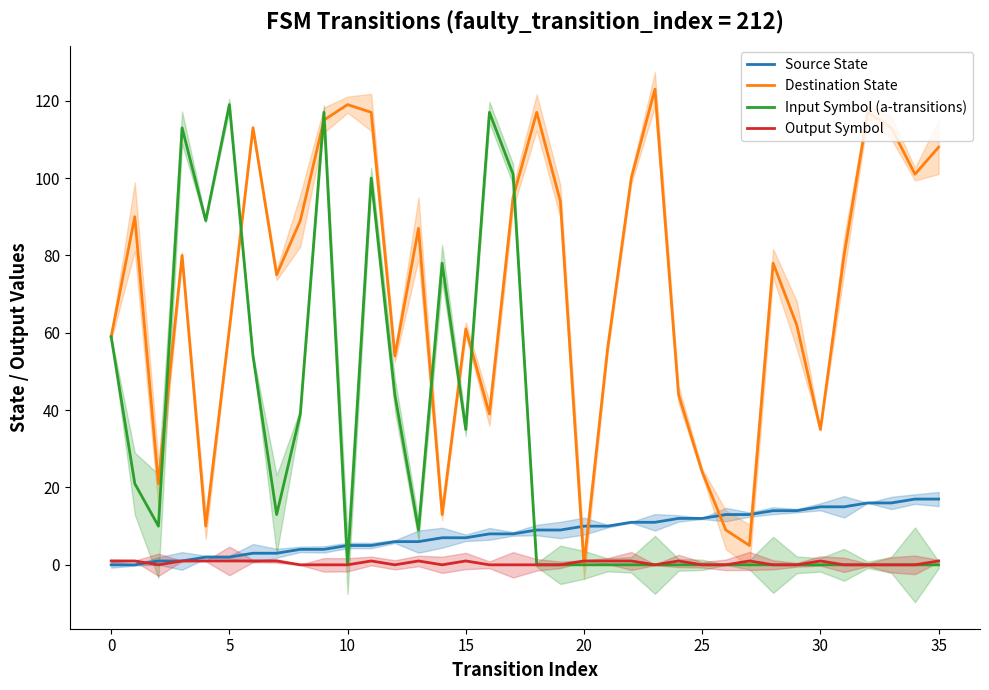

The Input Symbol (a-transitions) series shows 0 at 20. True or false?

True